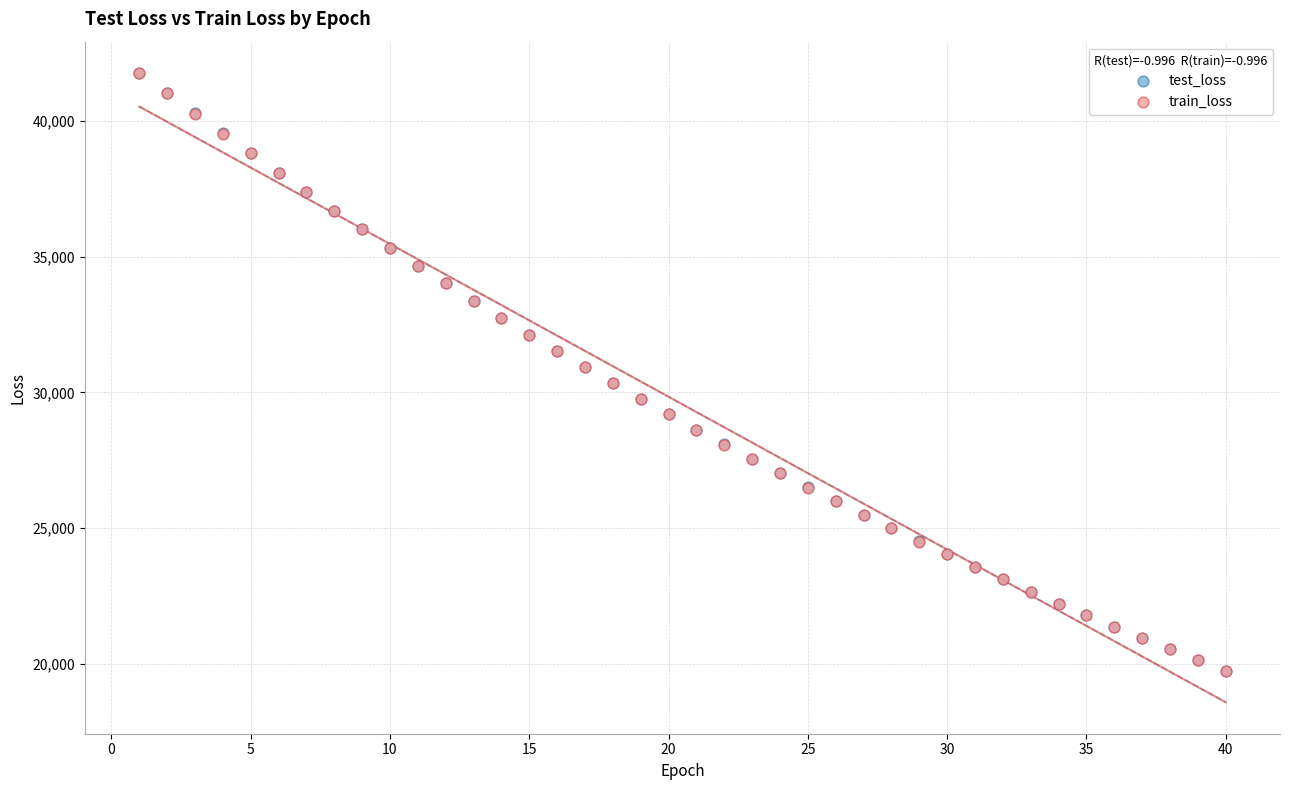

What are all the series names shown in the legend?

test_loss, train_loss